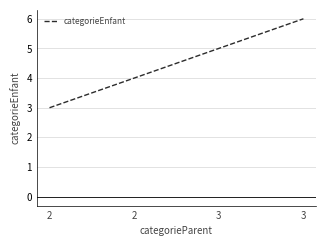

How many lines are shown in the chart?

1